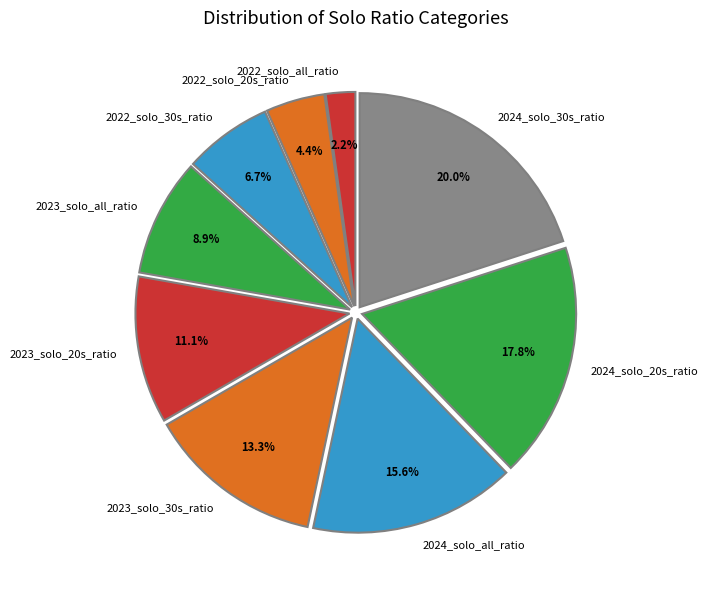

Which category has the biggest portion of the pie?

2024_solo_30s_ratio